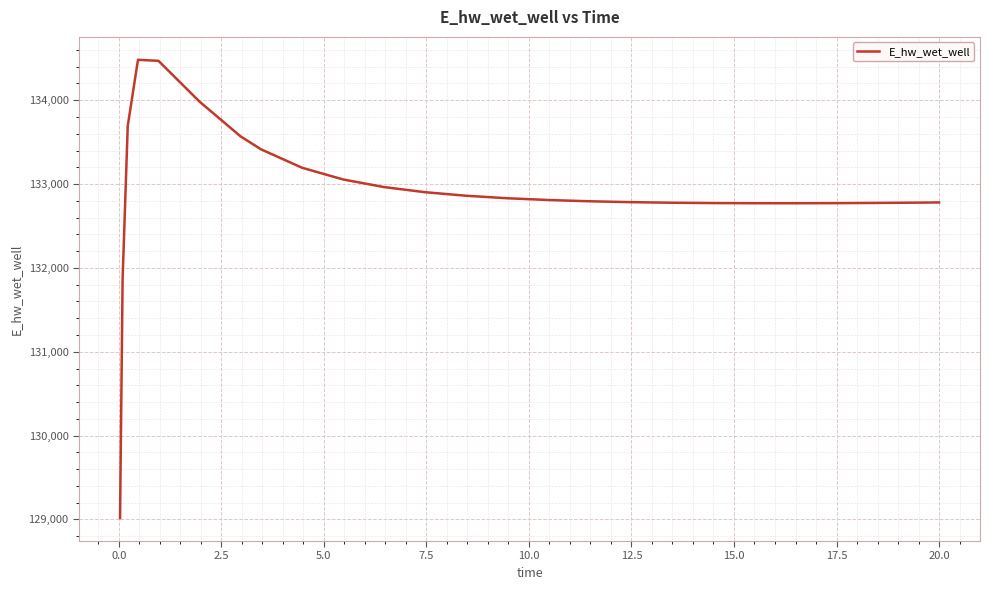

What is the minimum value shown in the chart?

129015.8